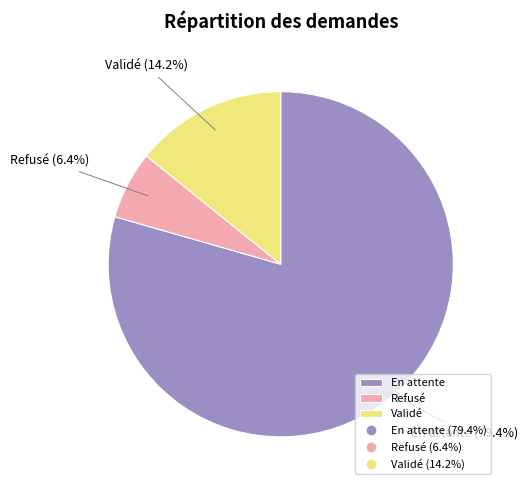

How many slices are in this pie chart?

3